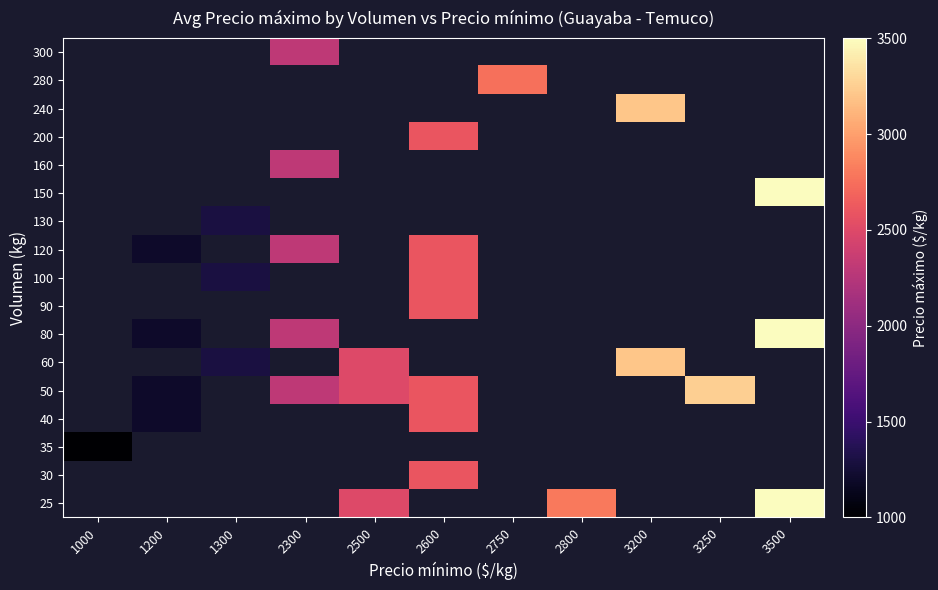

How many distinct data groups are displayed?

17